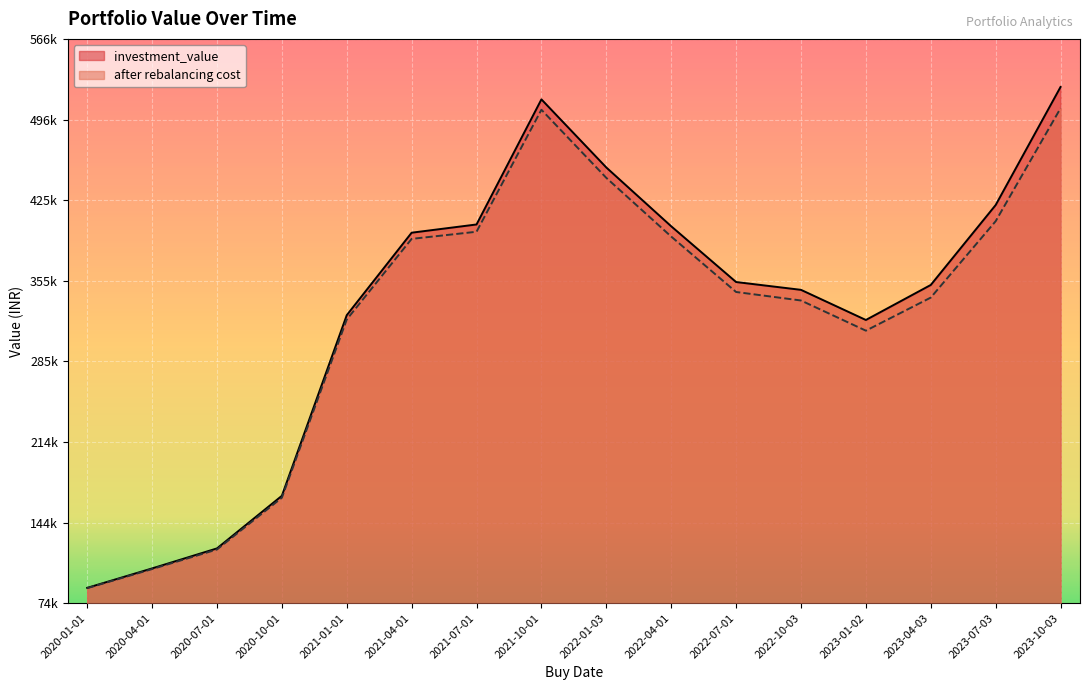

Which series changed the most between 2021-10-01 and 2023-01-02?

after rebalancing cost